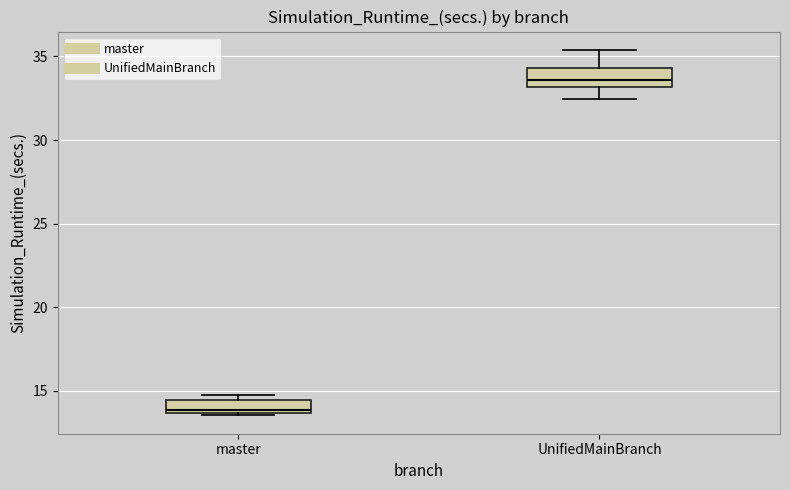

Which box has the highest median line?

UnifiedMainBranch